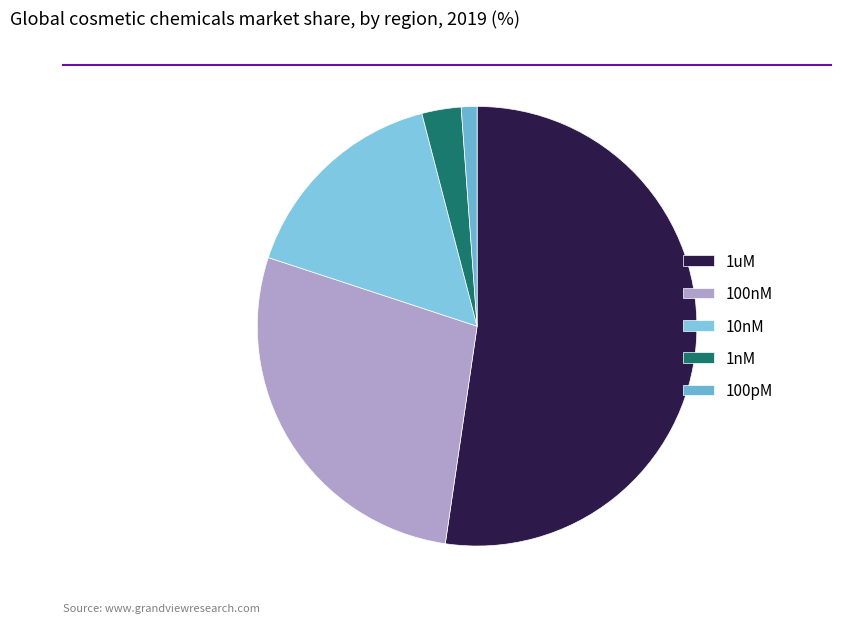

How many slices are in this pie chart?

5